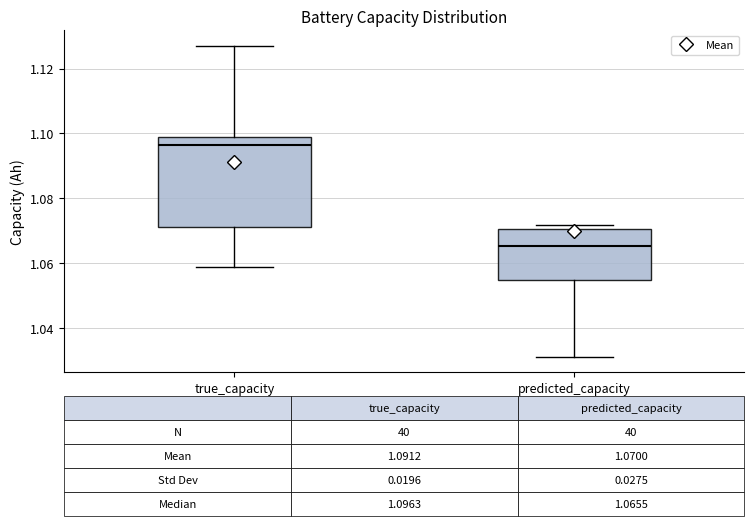

Which box is the tallest, from its lower edge to its upper edge?

true_capacity